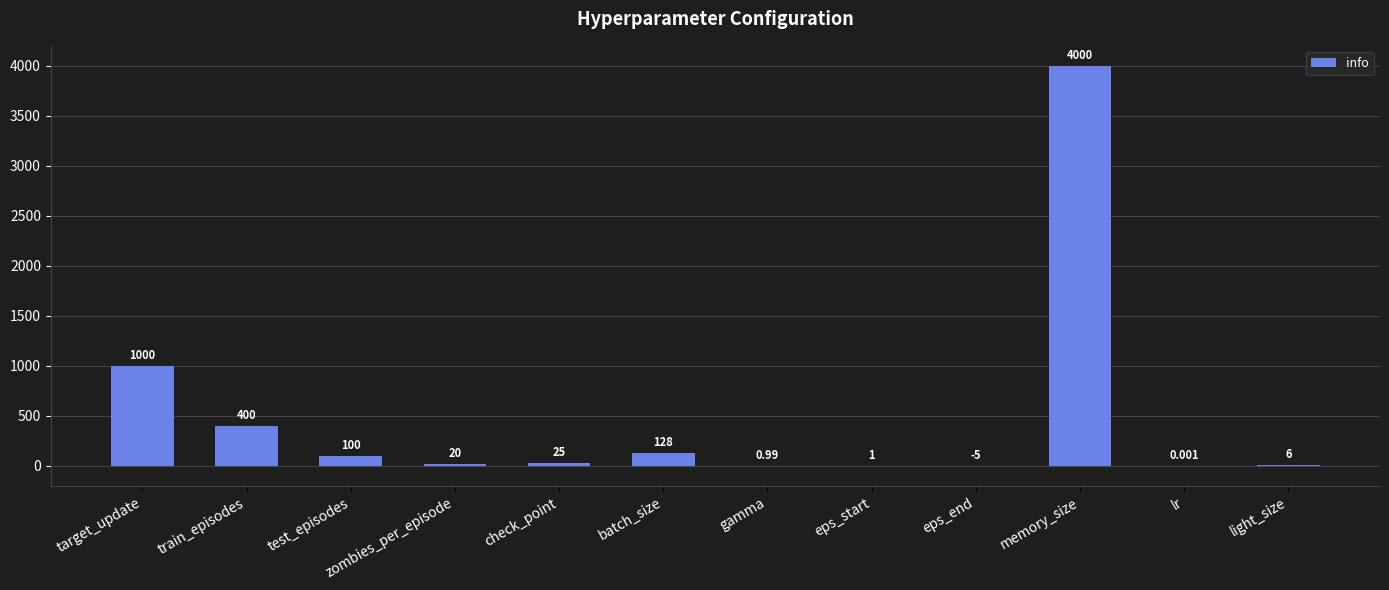

Where is the data nearest to the value 1997?

target_update